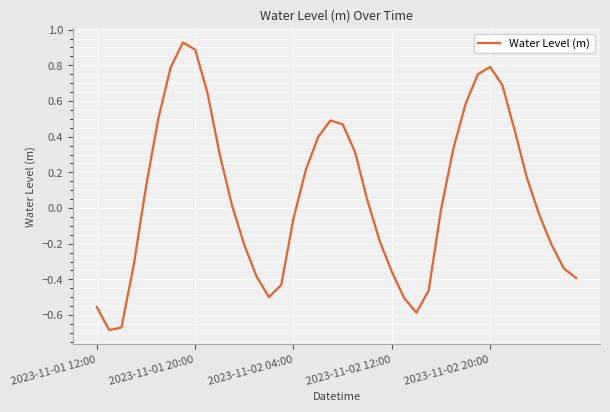

What is the difference between the maximum and minimum values?

1.6